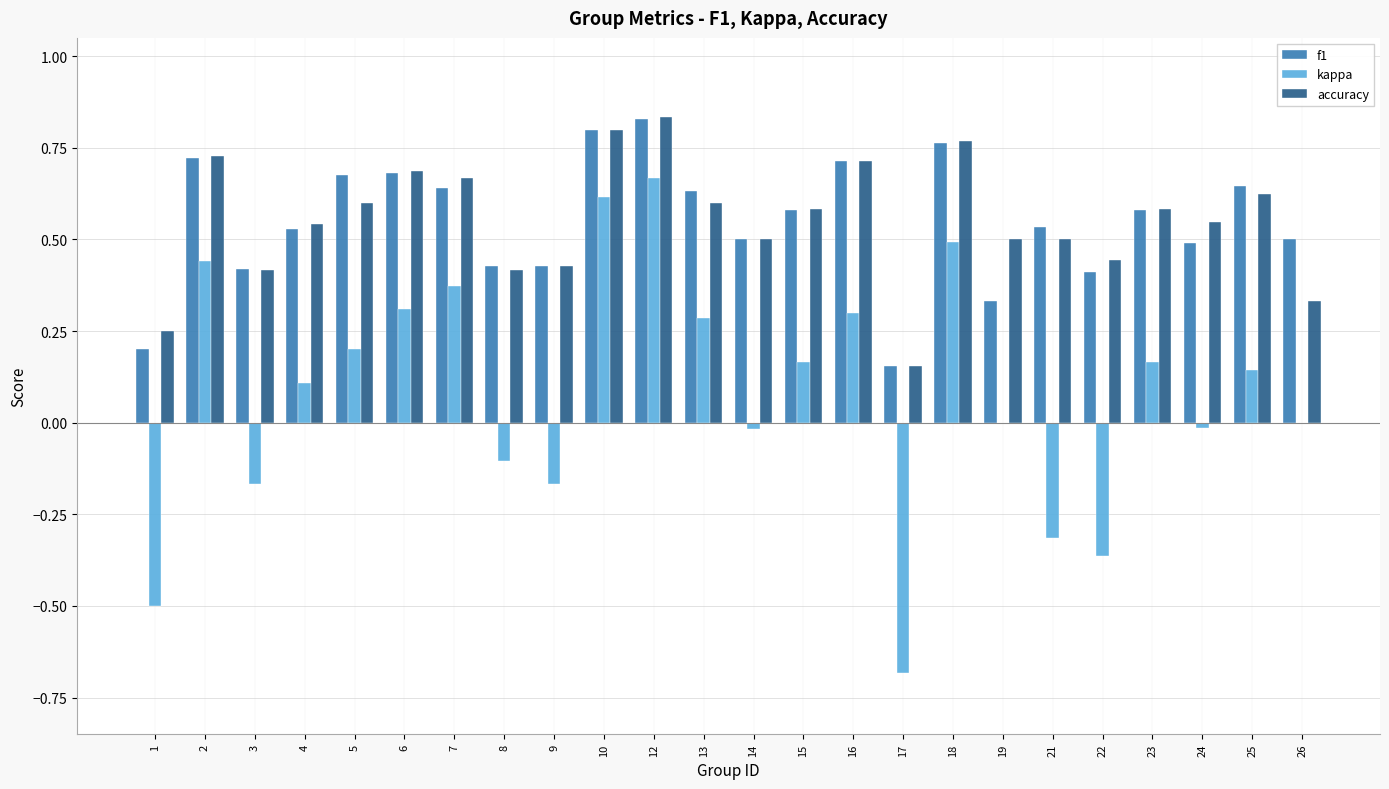

Which series changed the most between 10 and 23?

kappa